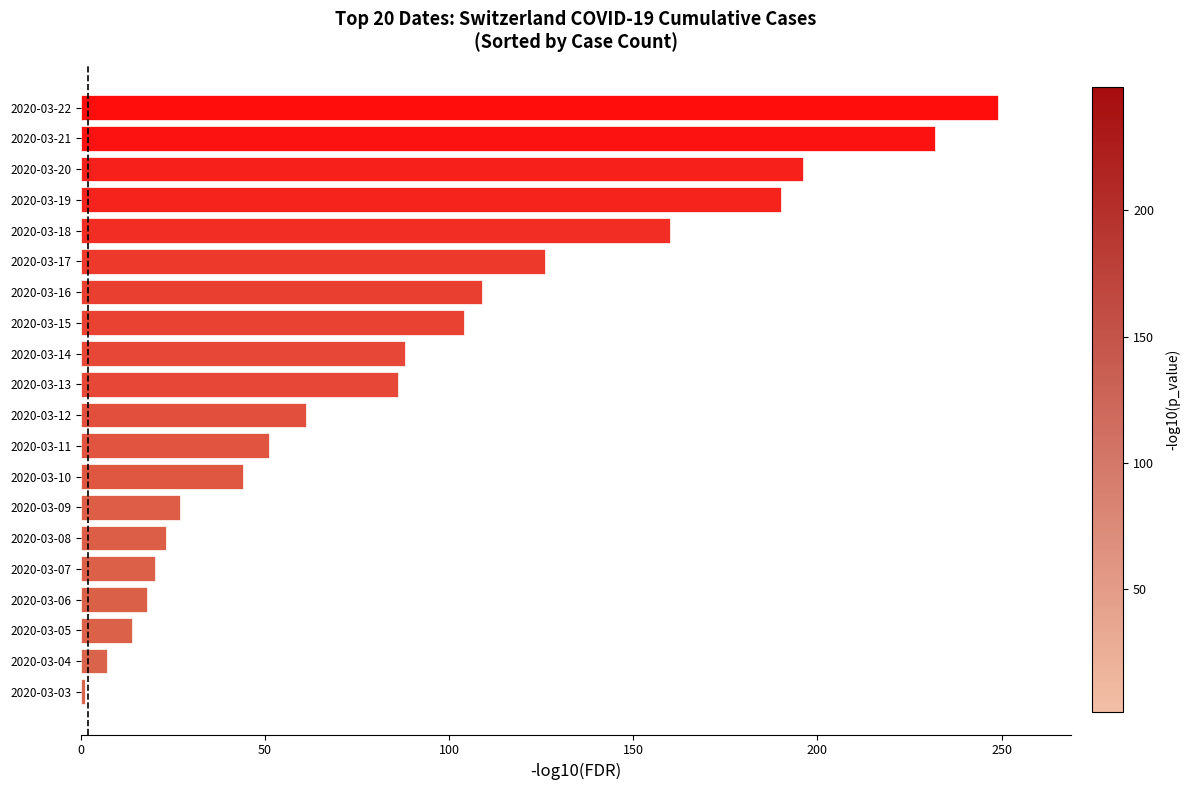

The value at 2020-03-12 is 61. True or false?

True